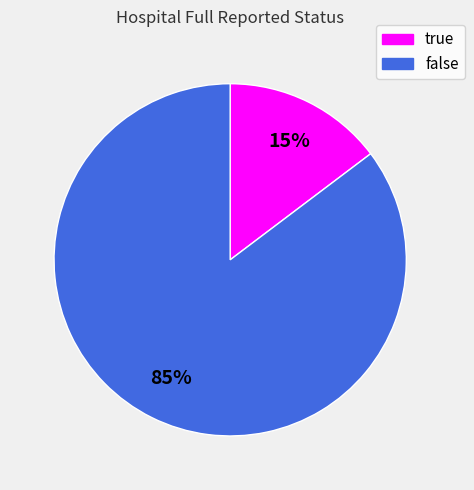

To the nearest percent, what portion does false represent?

85%